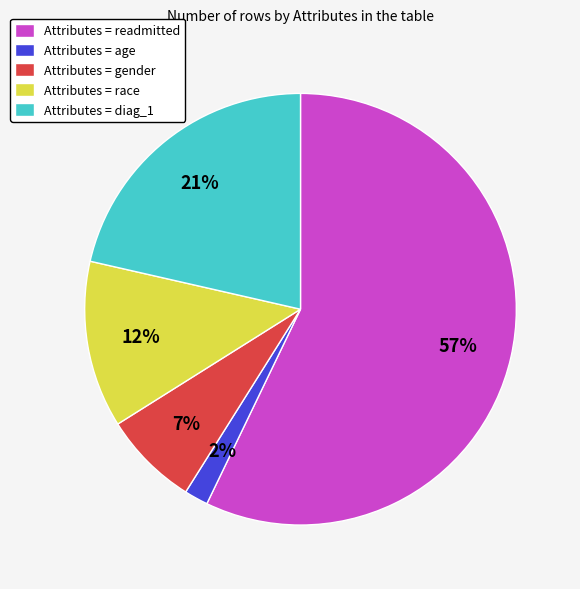

Does Attributes = gender represent more than half of the total?

No